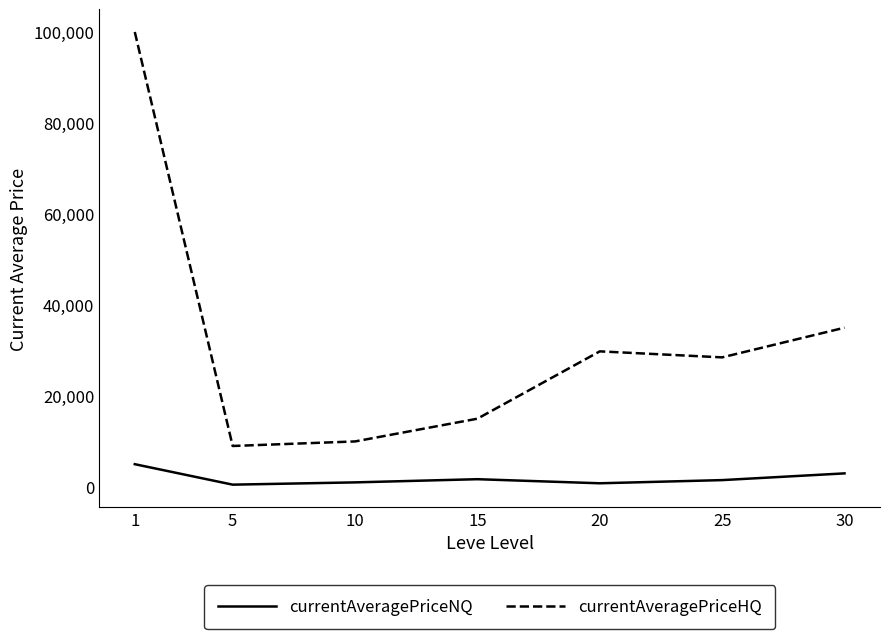

In currentAveragePriceHQ, how many points are lower than both neighbors (excluding endpoints)?

2